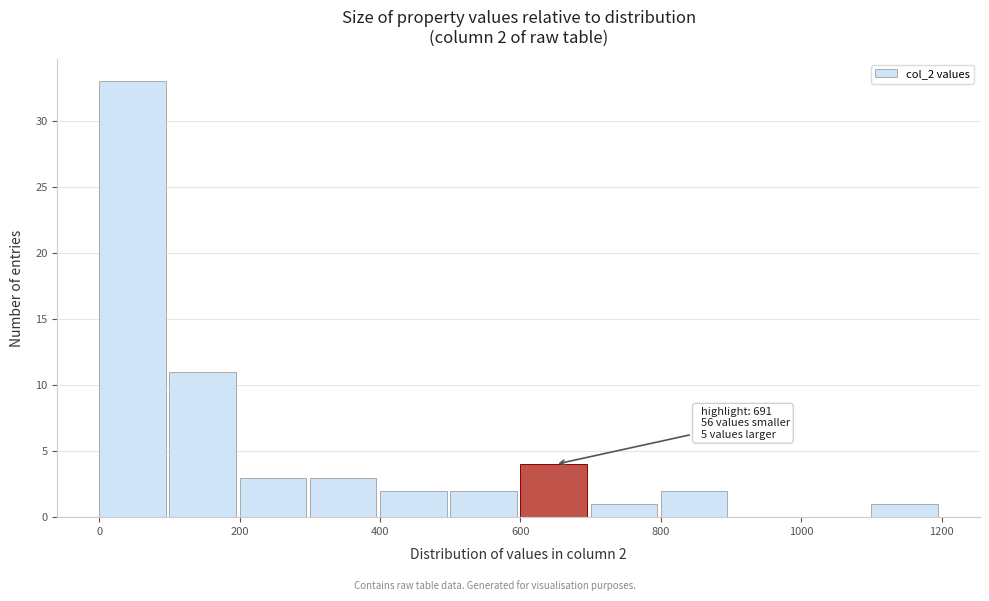

Which range on the x-axis has the tallest bar?

0 to 100